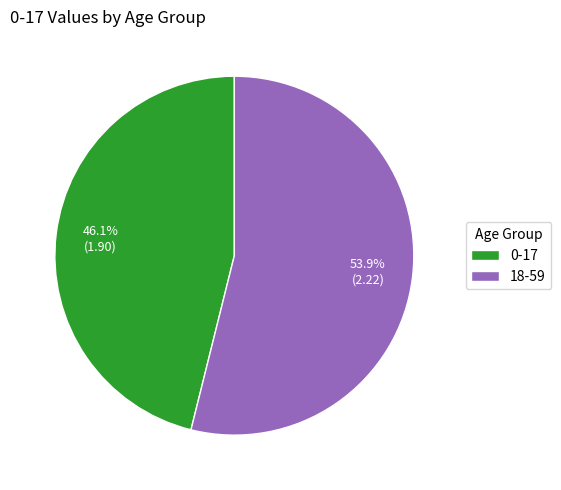

Which has a higher value, 18-59 or 0-17?

18-59